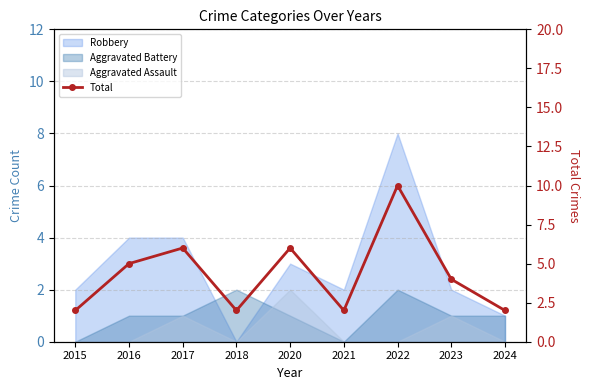

What is the sum of all values?

39